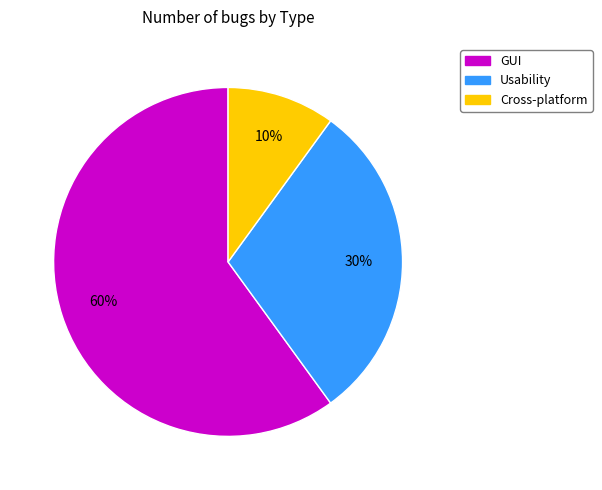

Do Cross-platform and Usability together represent more than half of the pie?

No